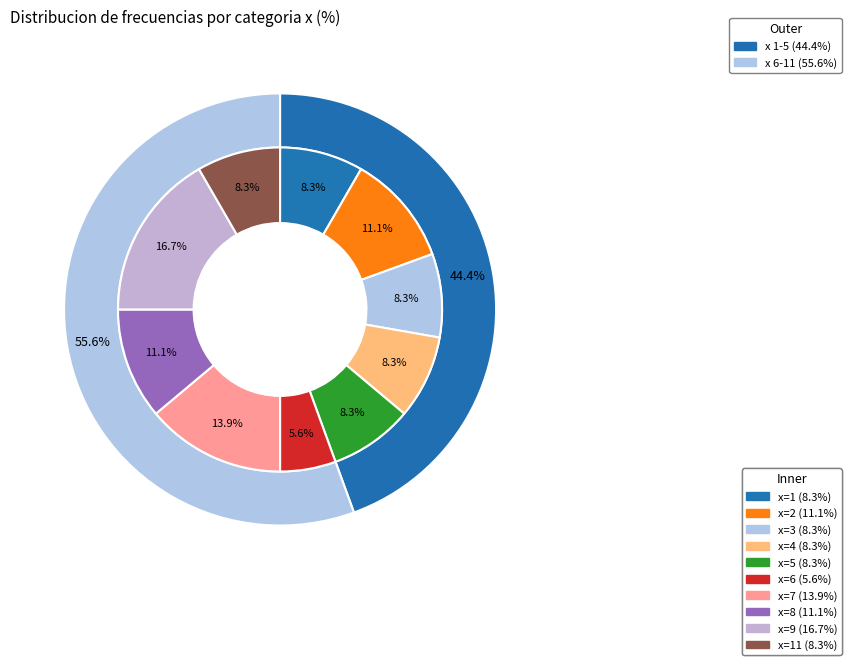

Do 8 and 11 together represent more than half of the pie?

No